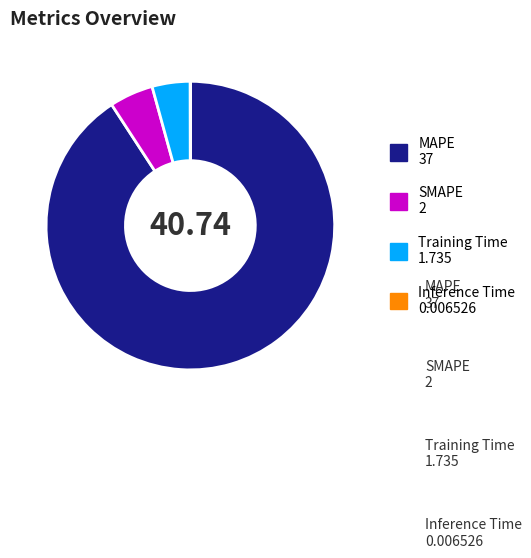

Which slice is the largest?

MAPE